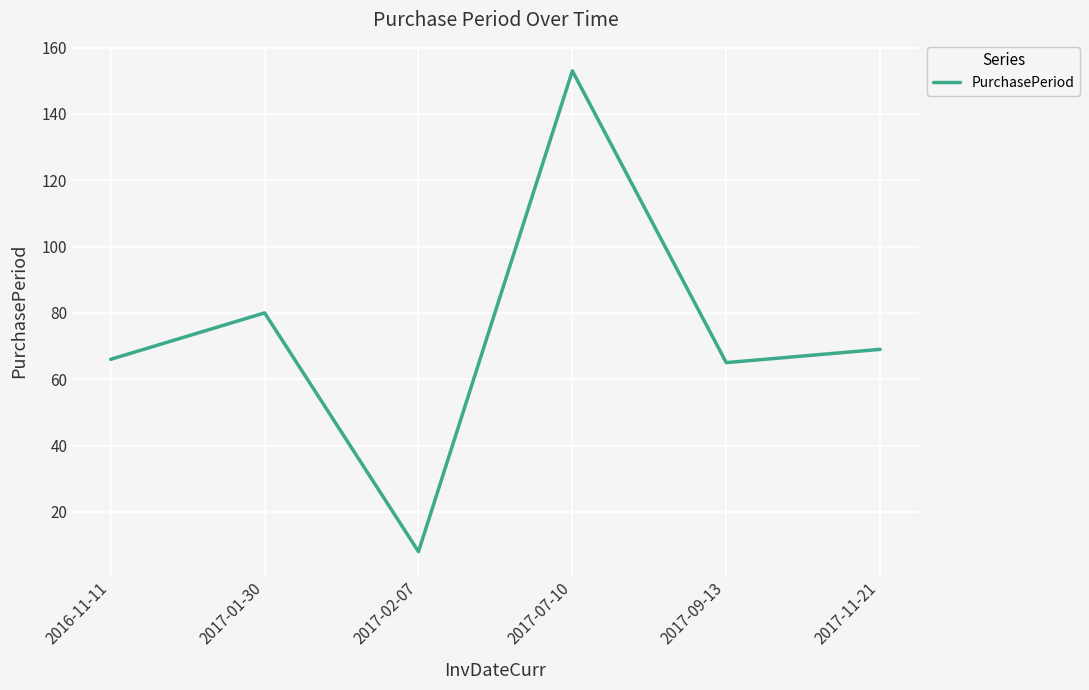

What is the difference between the second highest and second lowest values?

15